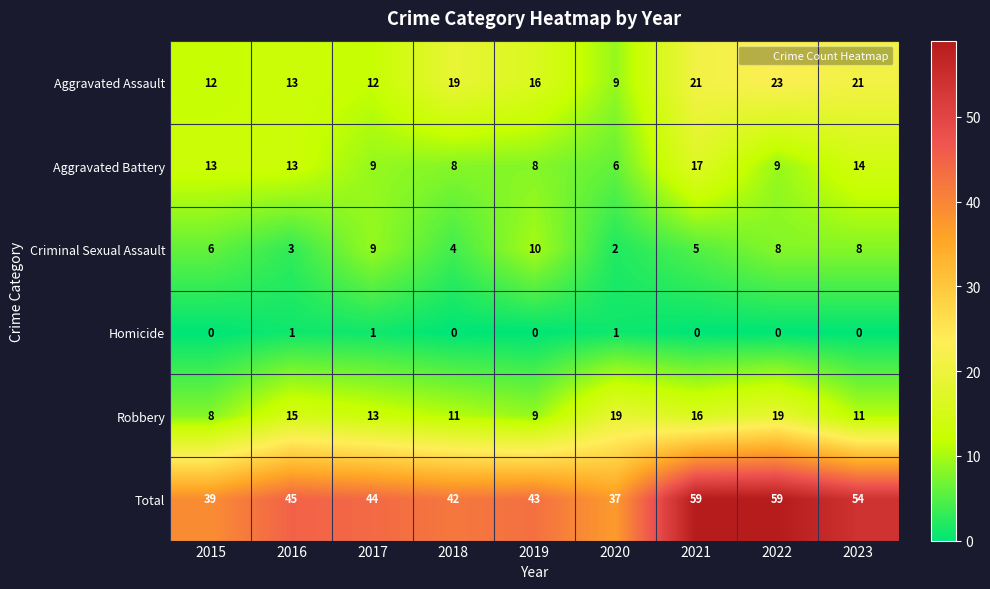

What is the maximum value shown in the chart?

59